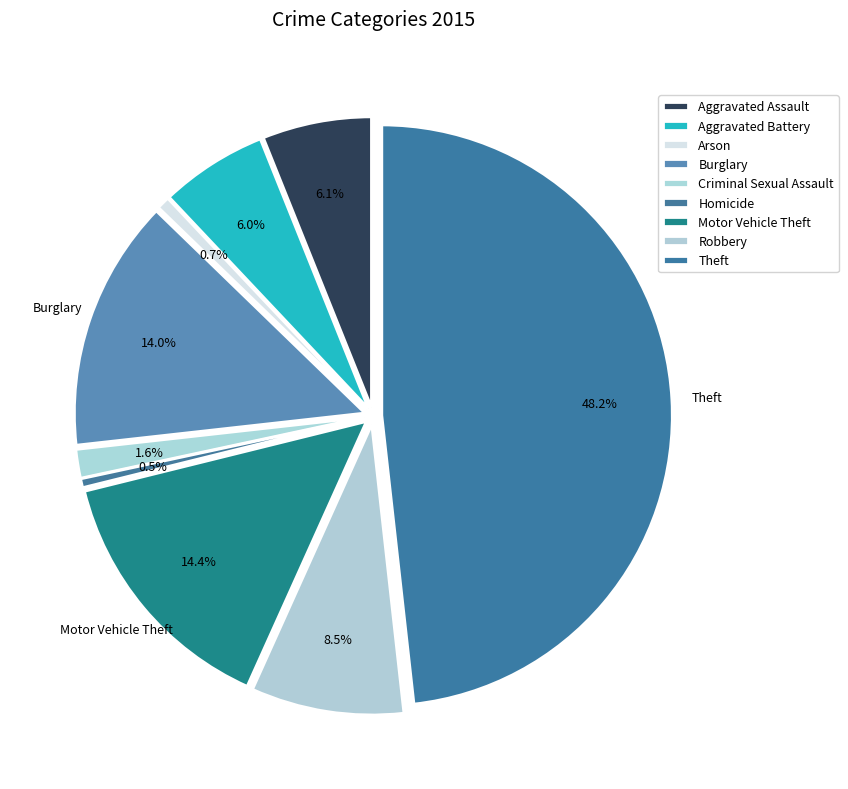

Rank the categories by value from highest to lowest.

Theft, Motor Vehicle Theft, Burglary, Robbery, Aggravated Assault, Aggravated Battery, Criminal Sexual Assault, Arson, Homicide